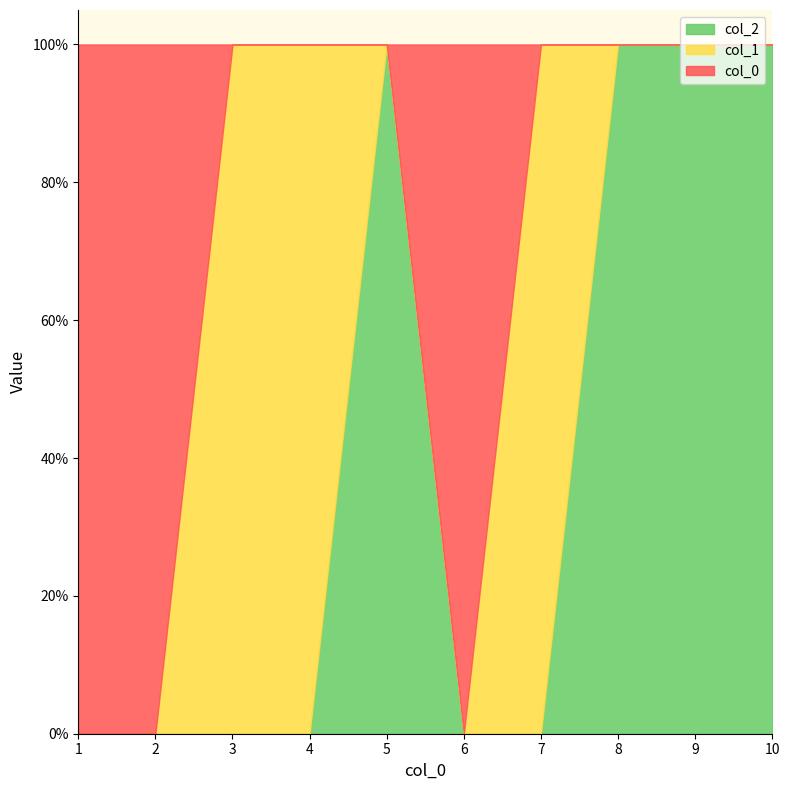

List the series in order of their peak value, highest first.

col_0, col_1, col_2